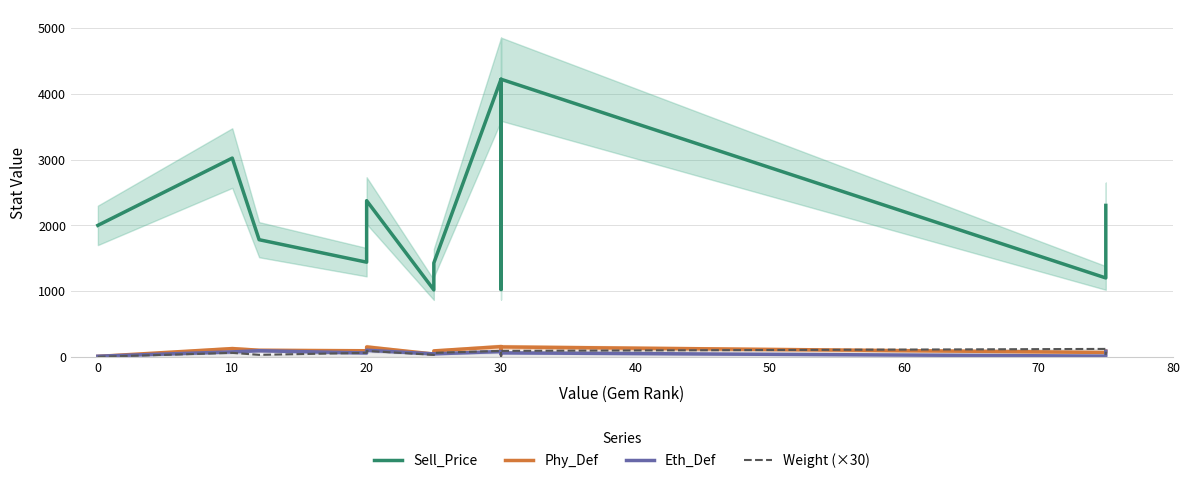

What is the difference between the highest and lowest values at 30?

4144